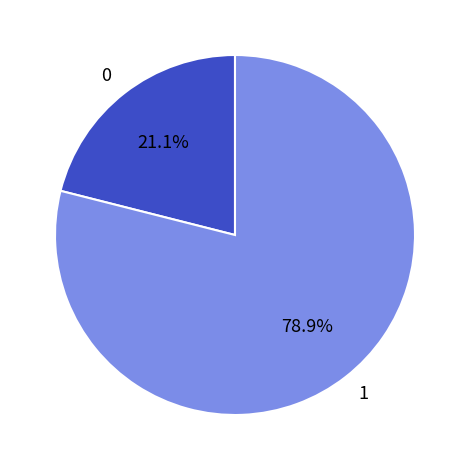

Which category has the smallest portion of the pie?

0